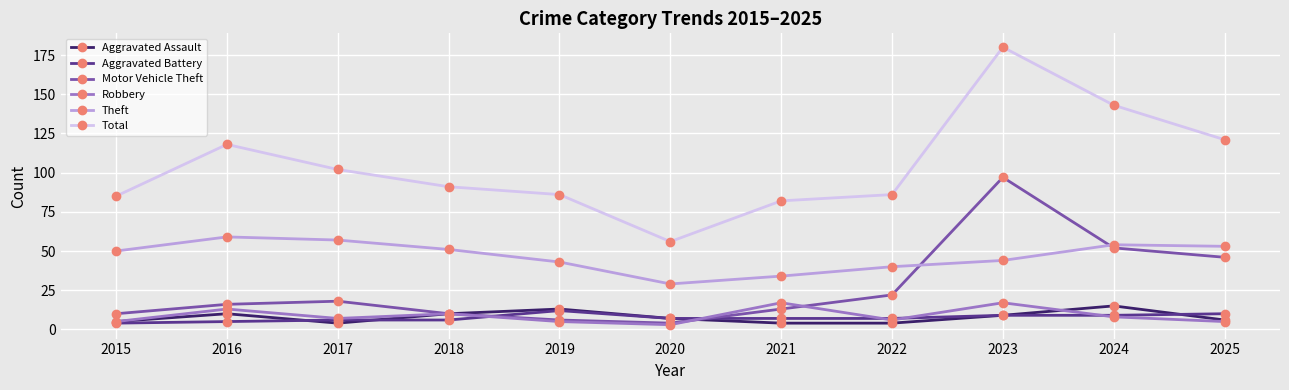

Is this an area chart (filled region under the line)?

No